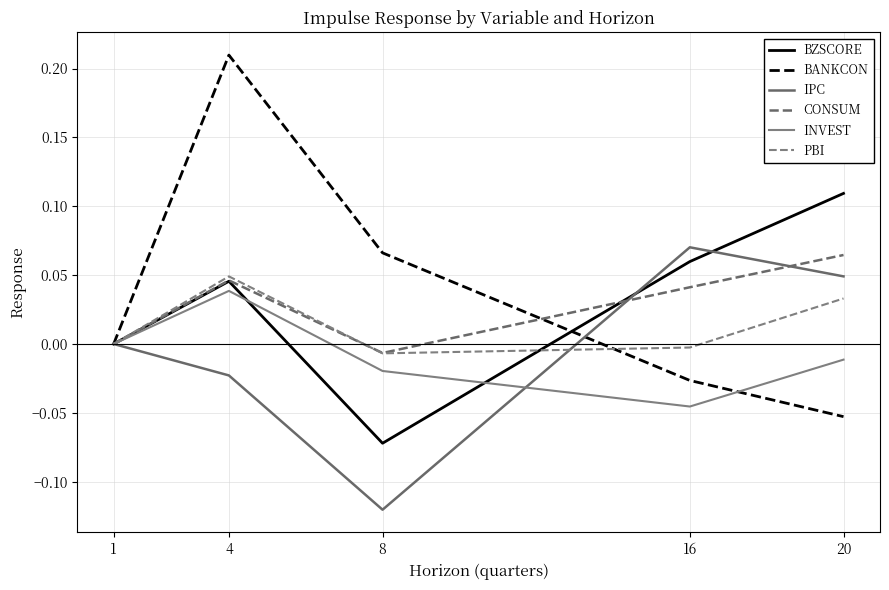

Which has a higher value, 4 or 1?

4